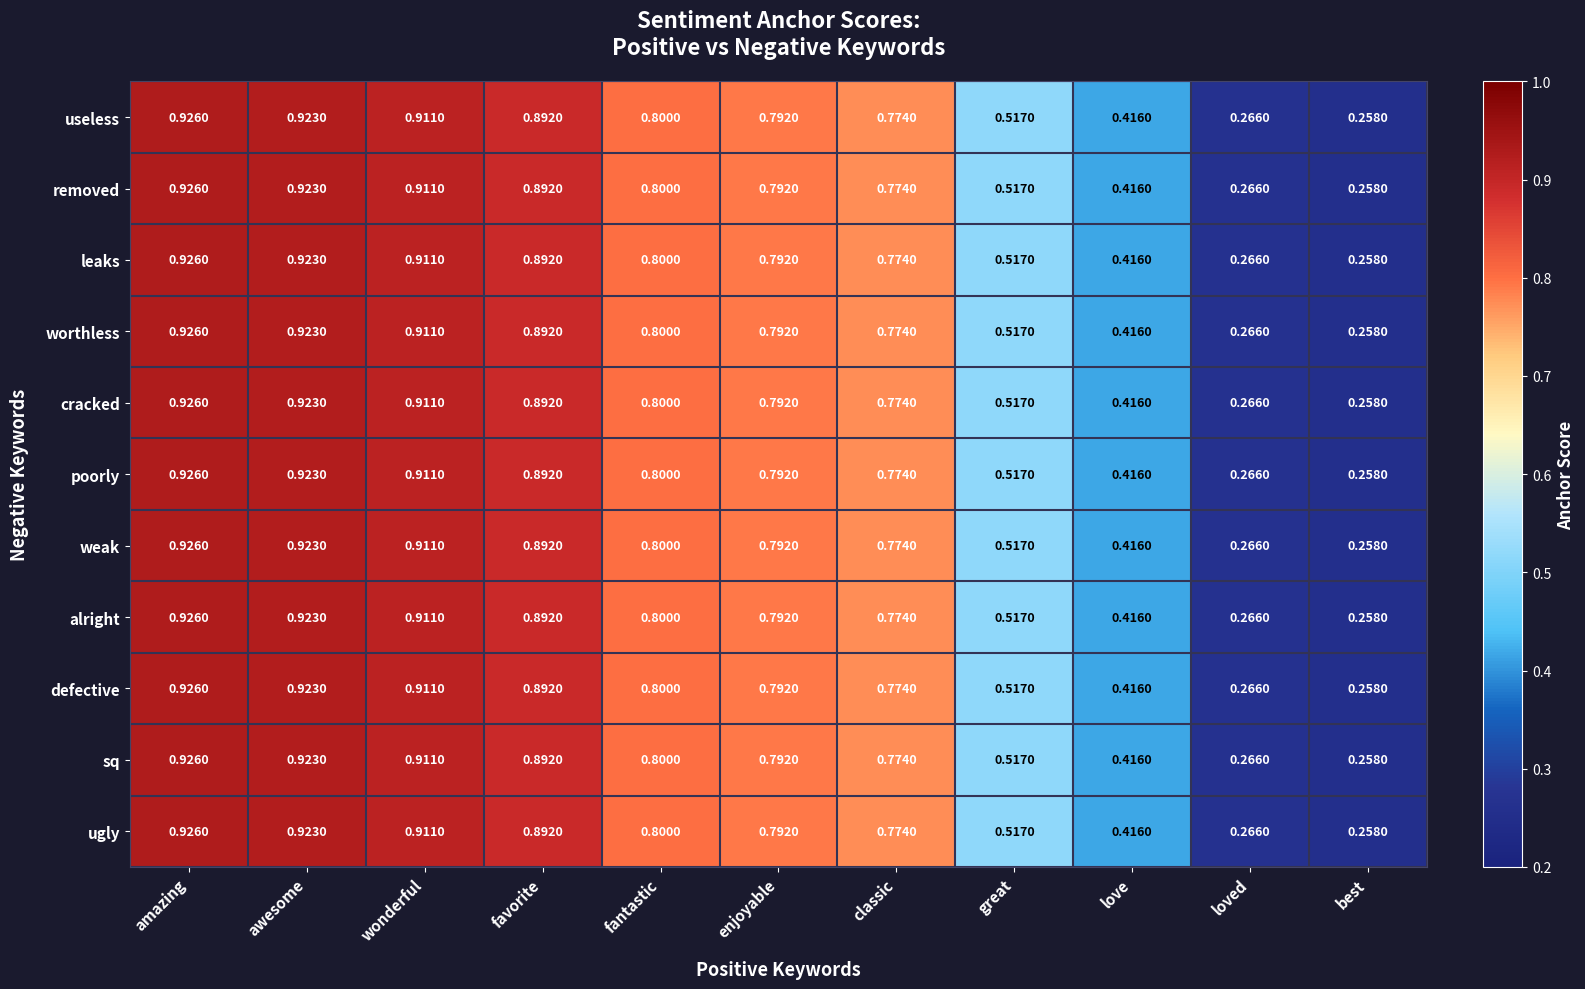

List the labels in order of removed value, largest first.

amazing, awesome, wonderful, favorite, fantastic, enjoyable, classic, great, love, loved, best